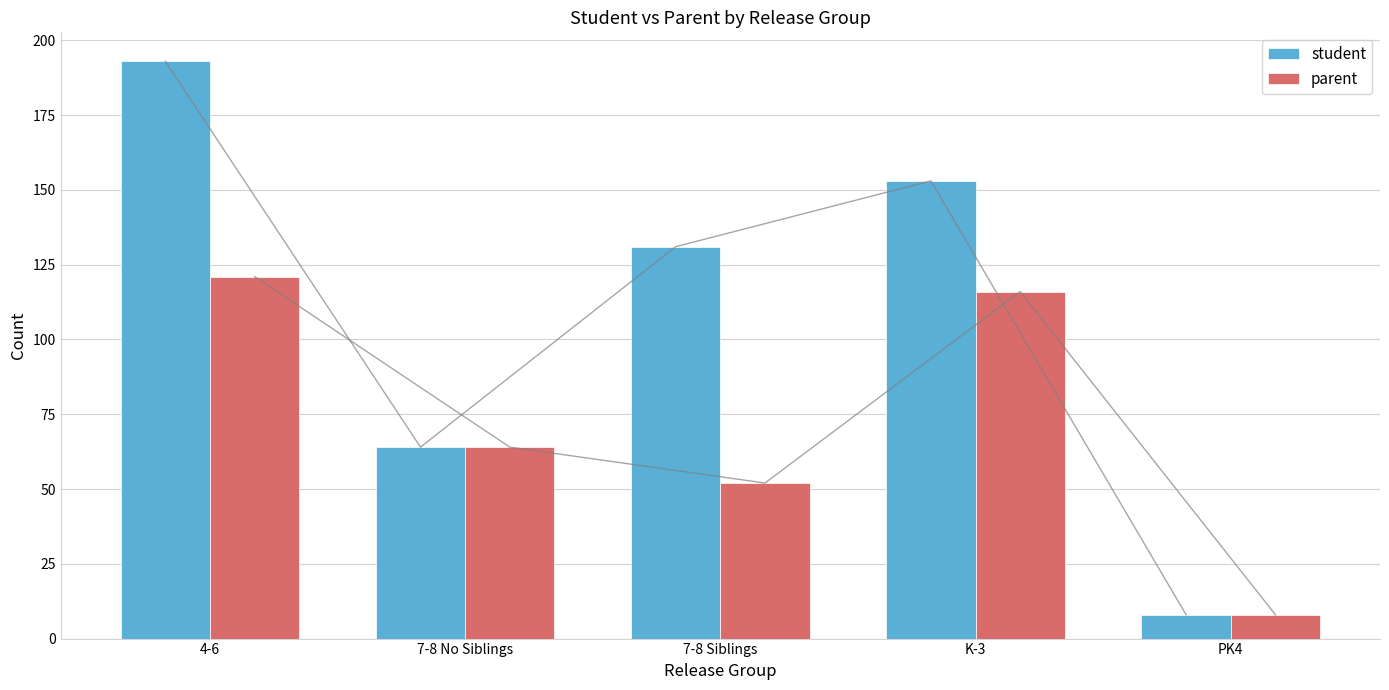

At how many categories does at least one series exceed 89?

3